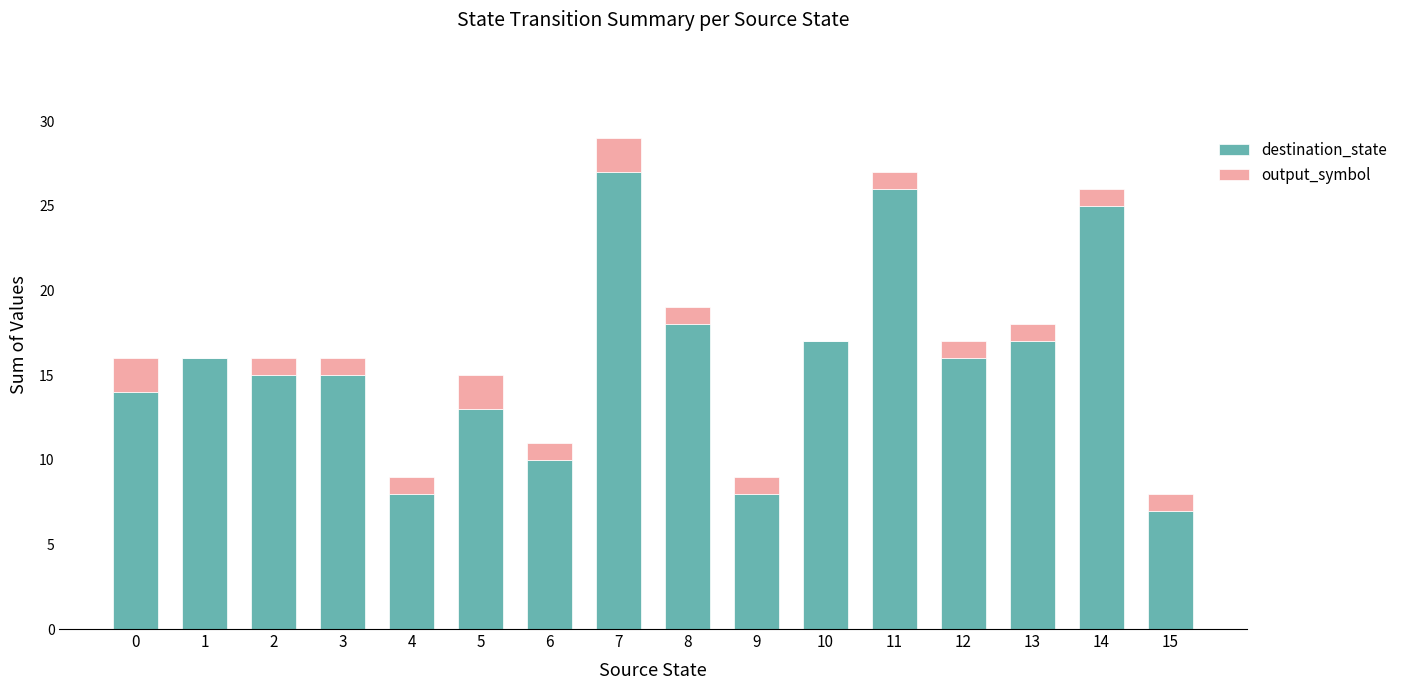

What is the maximum value for destination_state?

27